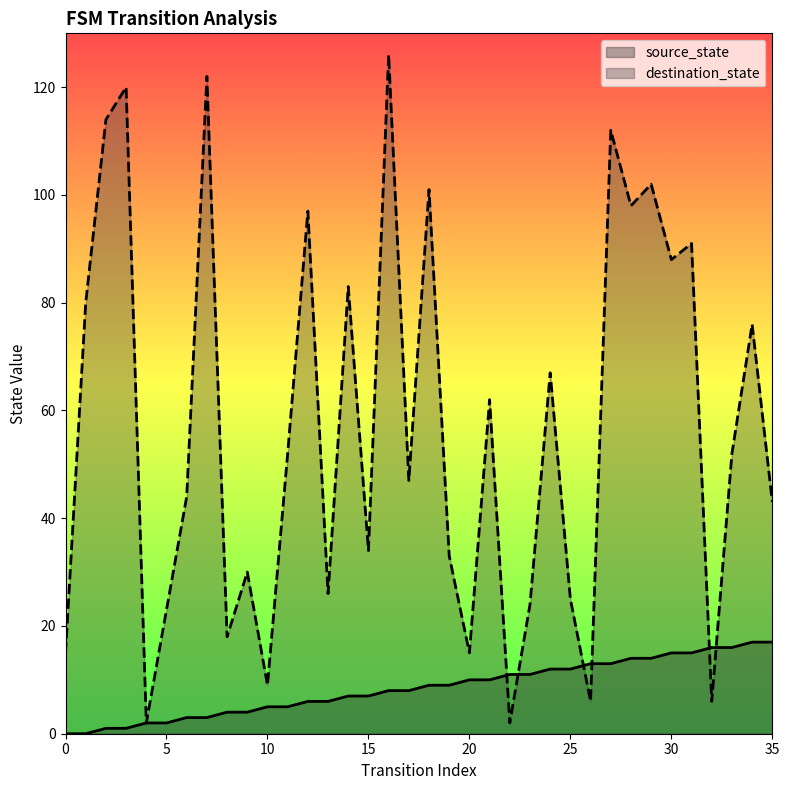

Is the value of source_state at 33 greater than the value of destination_state at 35?

No